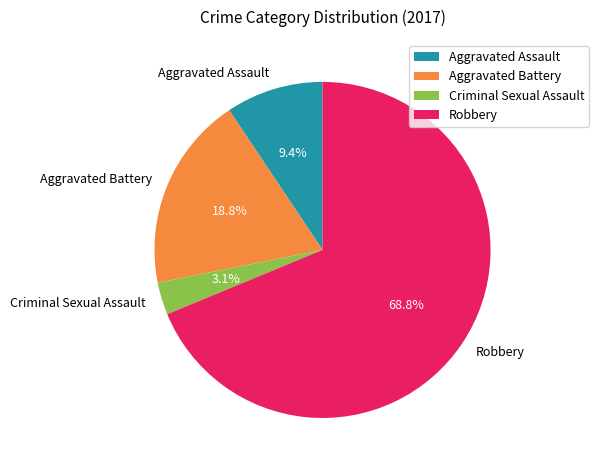

Is it true that Robbery is 83% of the pie?

False